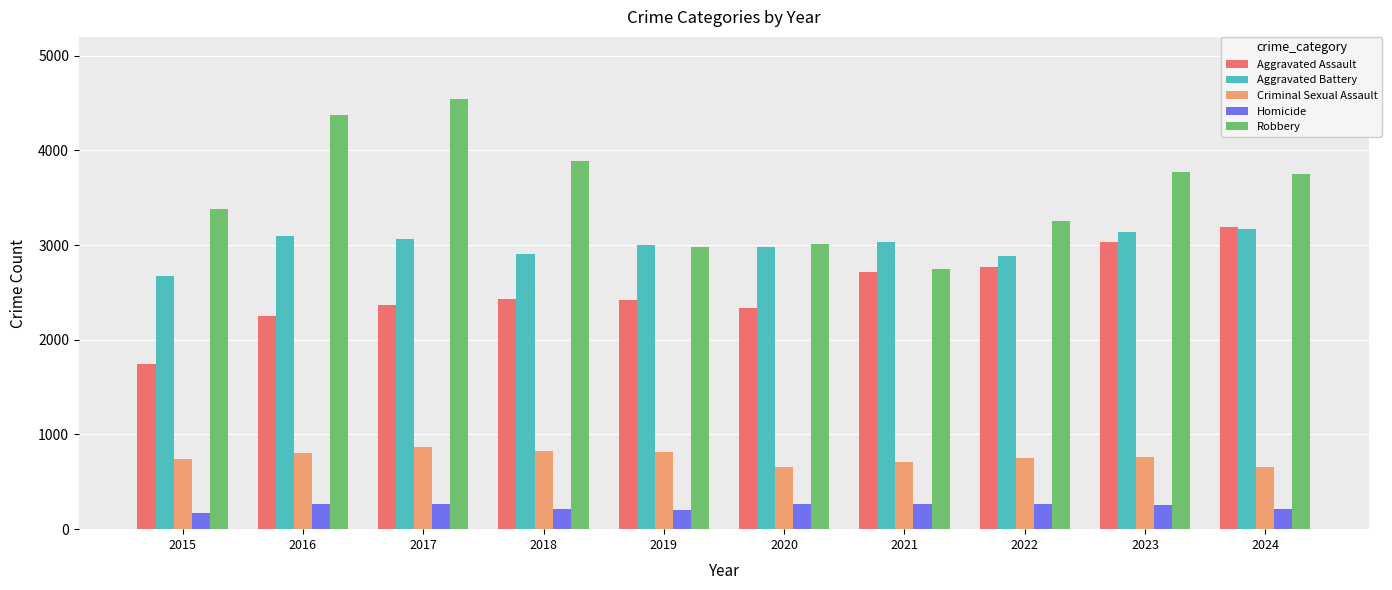

What is the maximum value shown in the chart?

4543